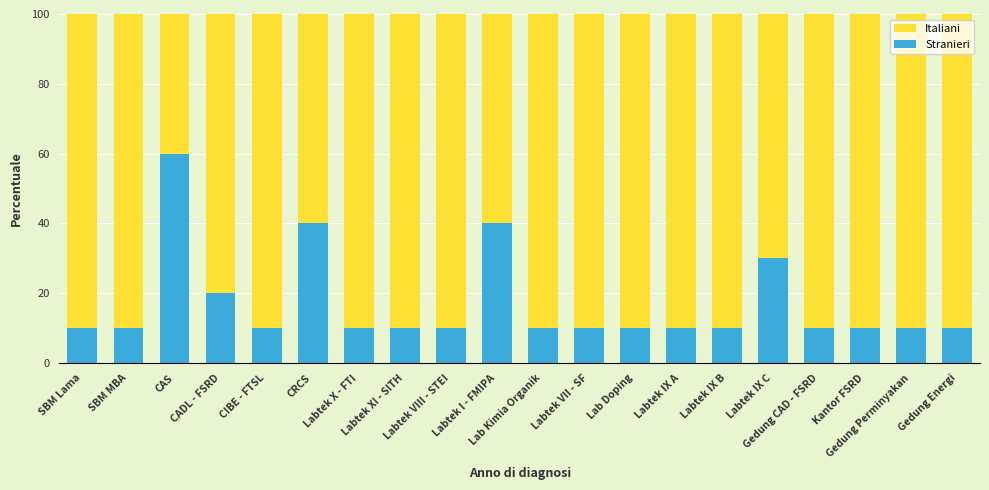

What is the average value of the Stranieri series?

17